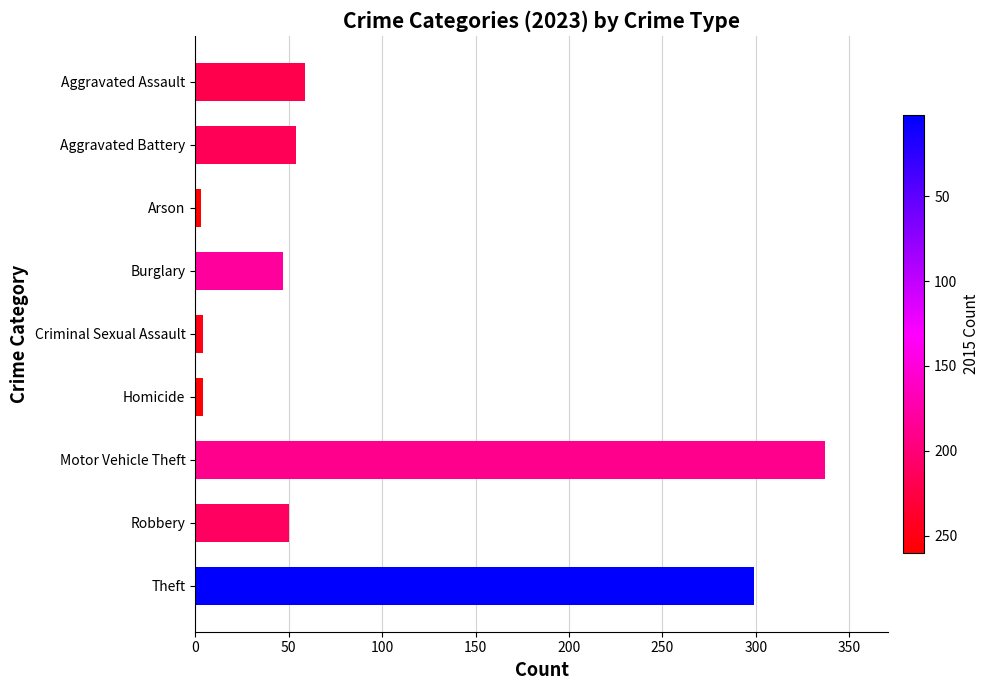

How many categories are shown in the chart?

9